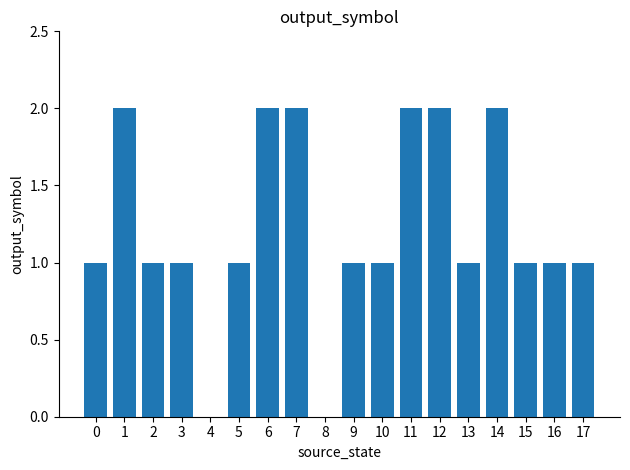

How many series are shown in this chart?

1